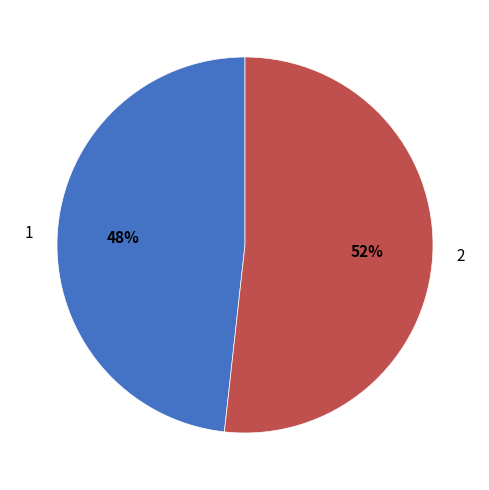

Which slice is the smallest?

1